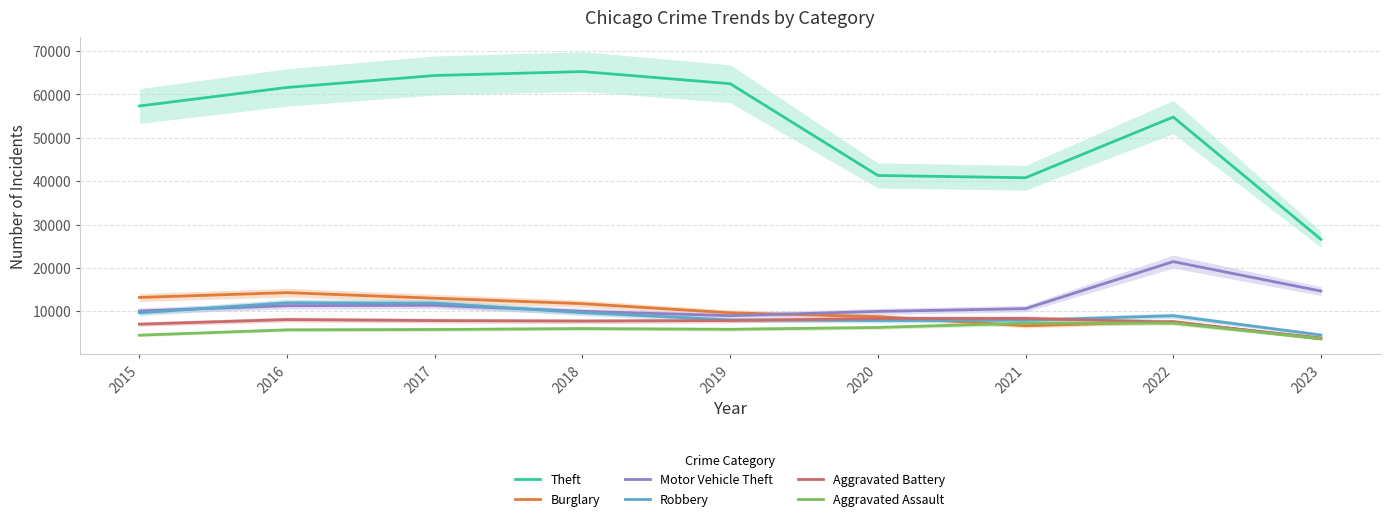

How many interior local valleys does the Aggravated Assault series have?

1